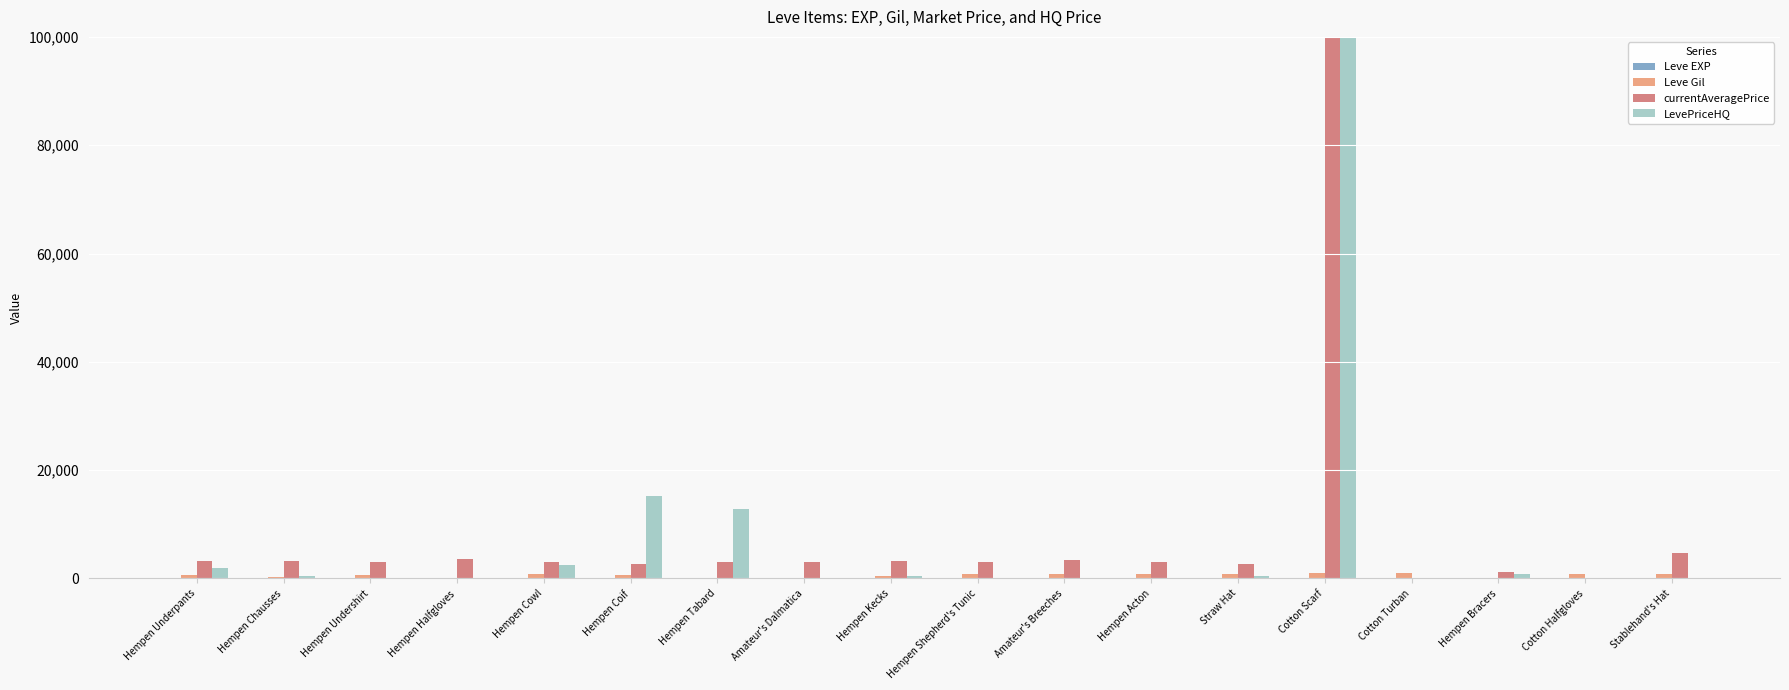

The value of LevePriceHQ at Hempen Tabard is 12750. True or false?

True